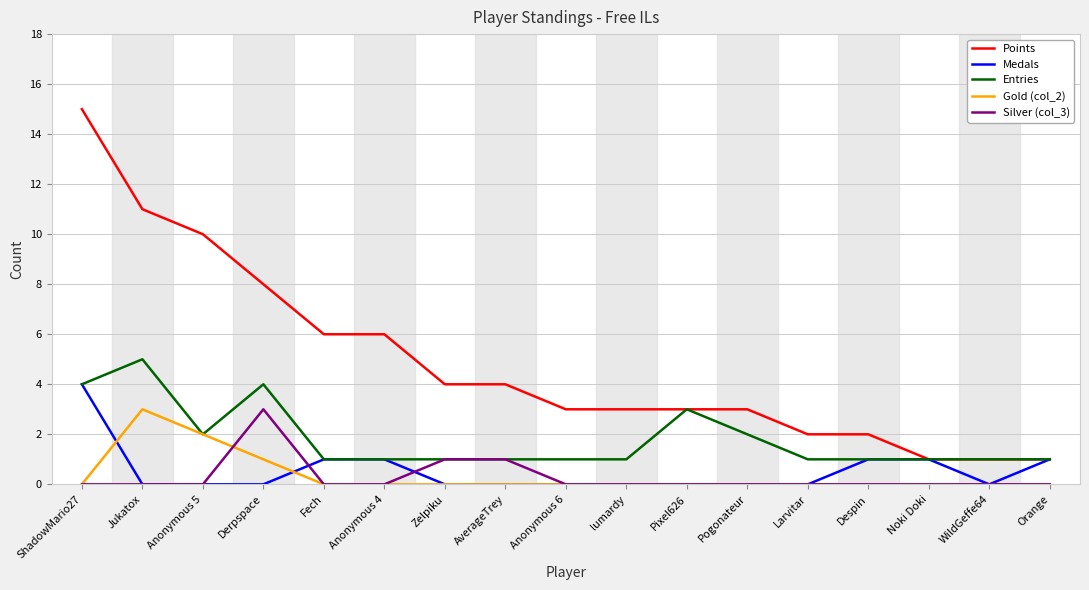

What are all the series names shown in the legend?

Points, Medals, Entries, Gold (col_2), Silver (col_3)